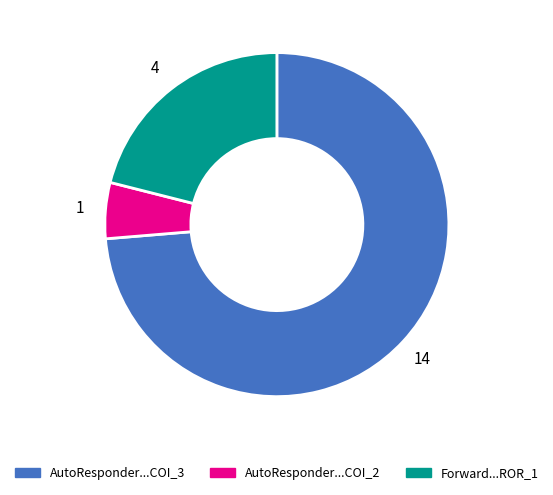

Does any single category account for the majority?

Yes